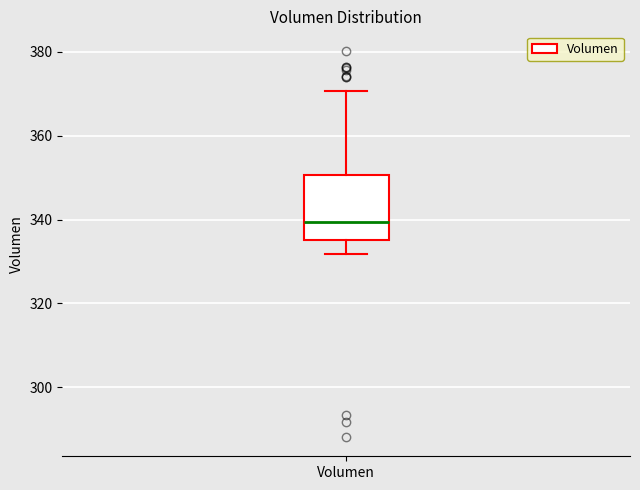

Read this box plot against the y-axis: the position of the median line, the range covered by the box, and the ends of both whiskers. The values are not printed on the chart, so give them approximately, as read against the axis.

median 340, box 336 to 350, whiskers 332 to 370